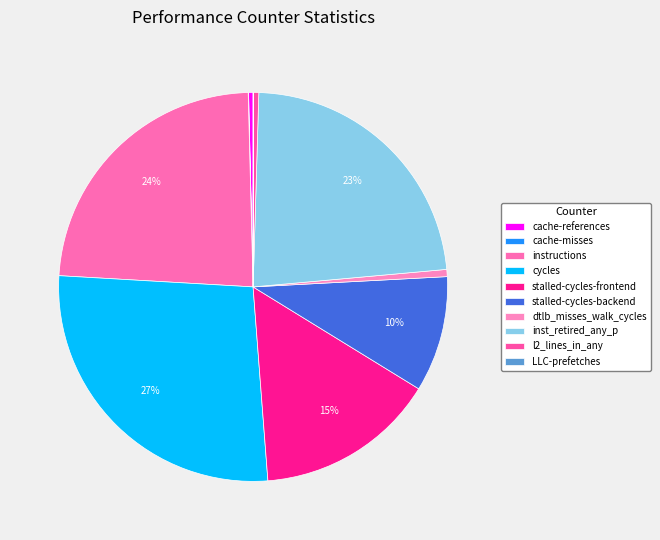

The stalled-cycles-backend slice represents 10% of the pie. True or false?

True